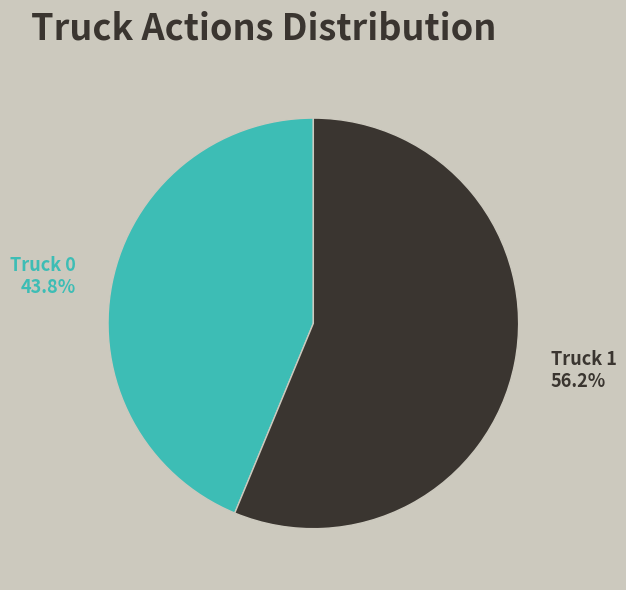

How many slices are in this pie chart?

2